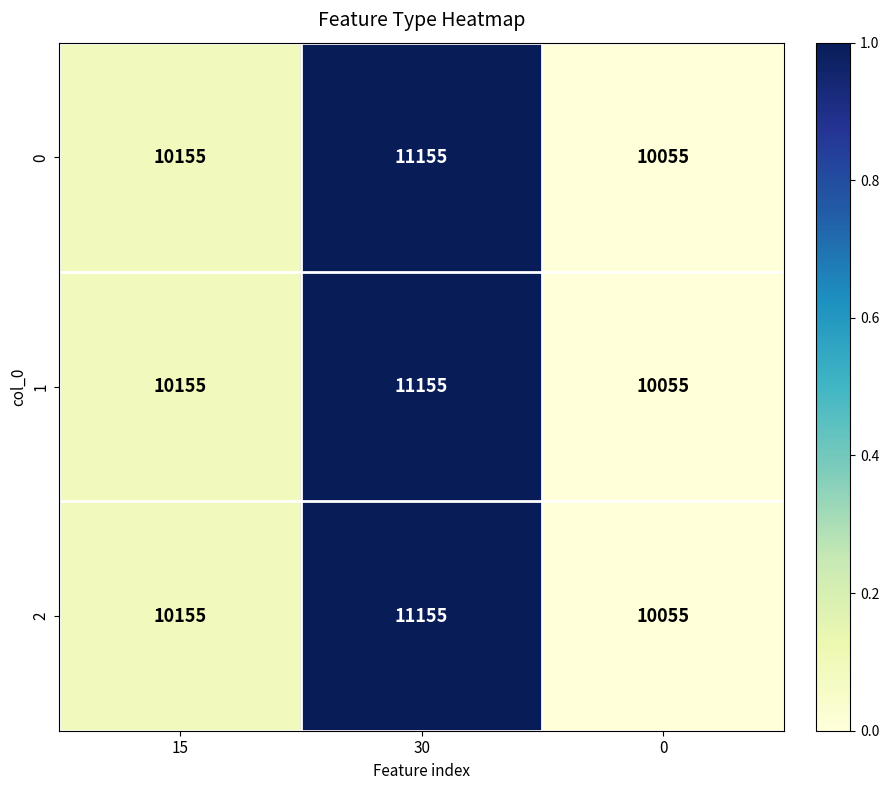

Is the value of 1 at 30 greater than the value of 0 at 0?

Yes